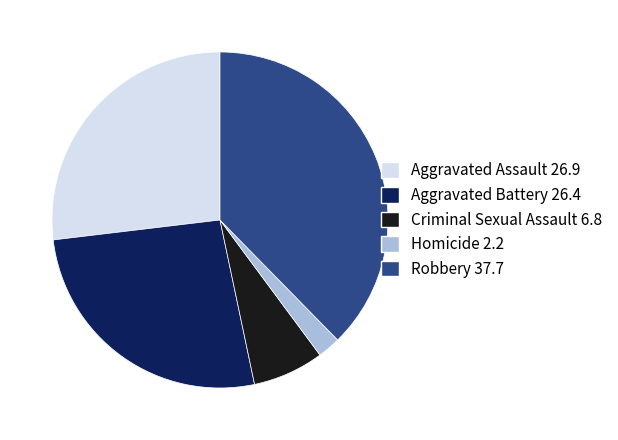

Which slice is the largest?

Robbery